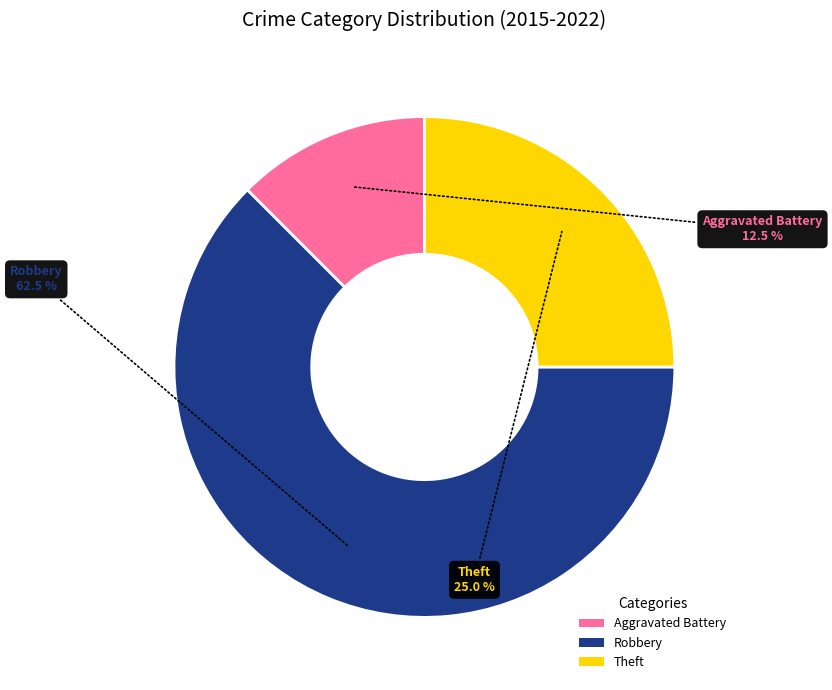

Between Robbery and Aggravated Battery, which is larger?

Robbery